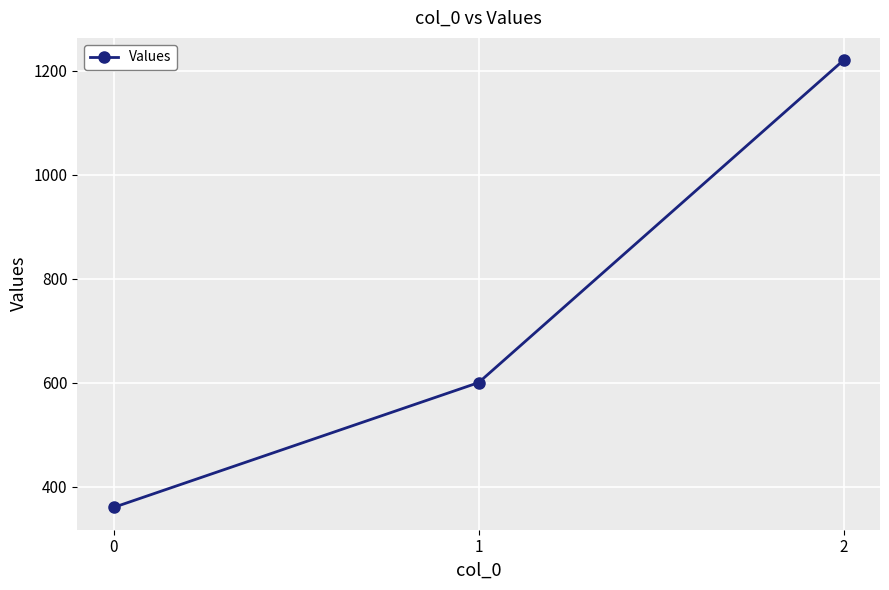

How many values are below 600?

1